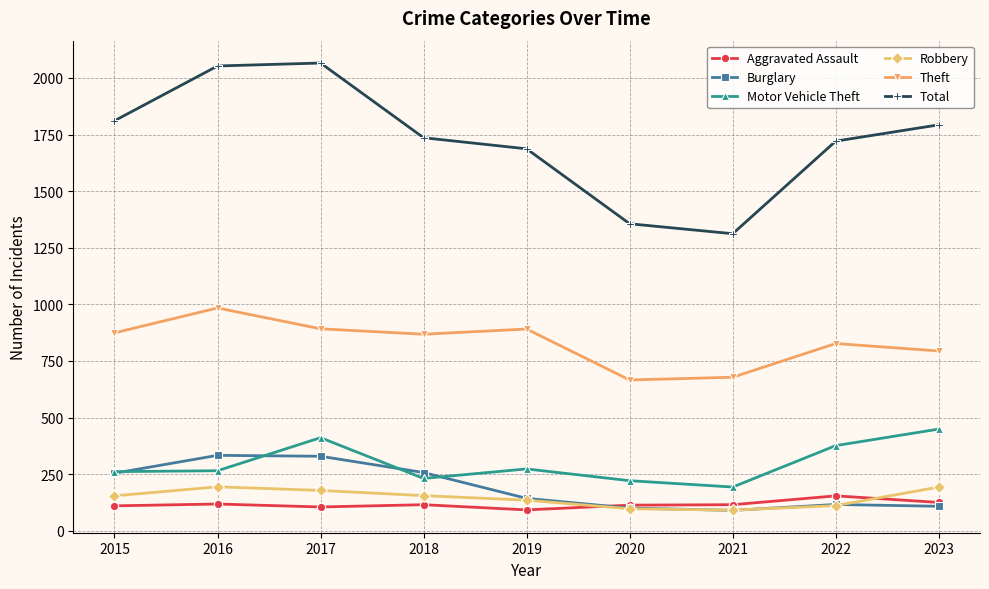

What is the value of the Total point at the 8th from the left?

1721